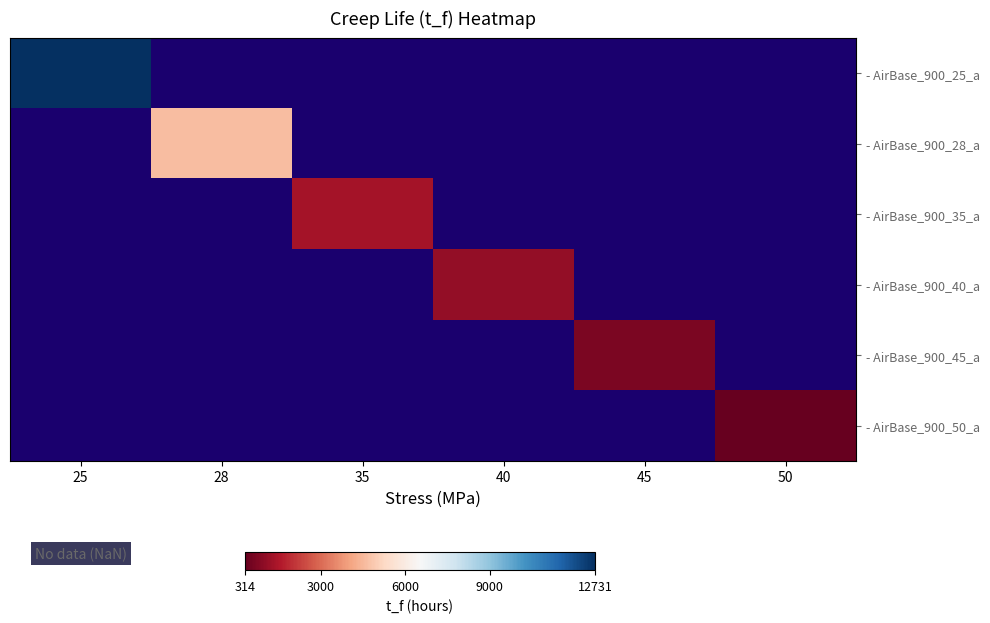

Between 35 and 25, which is larger?

25